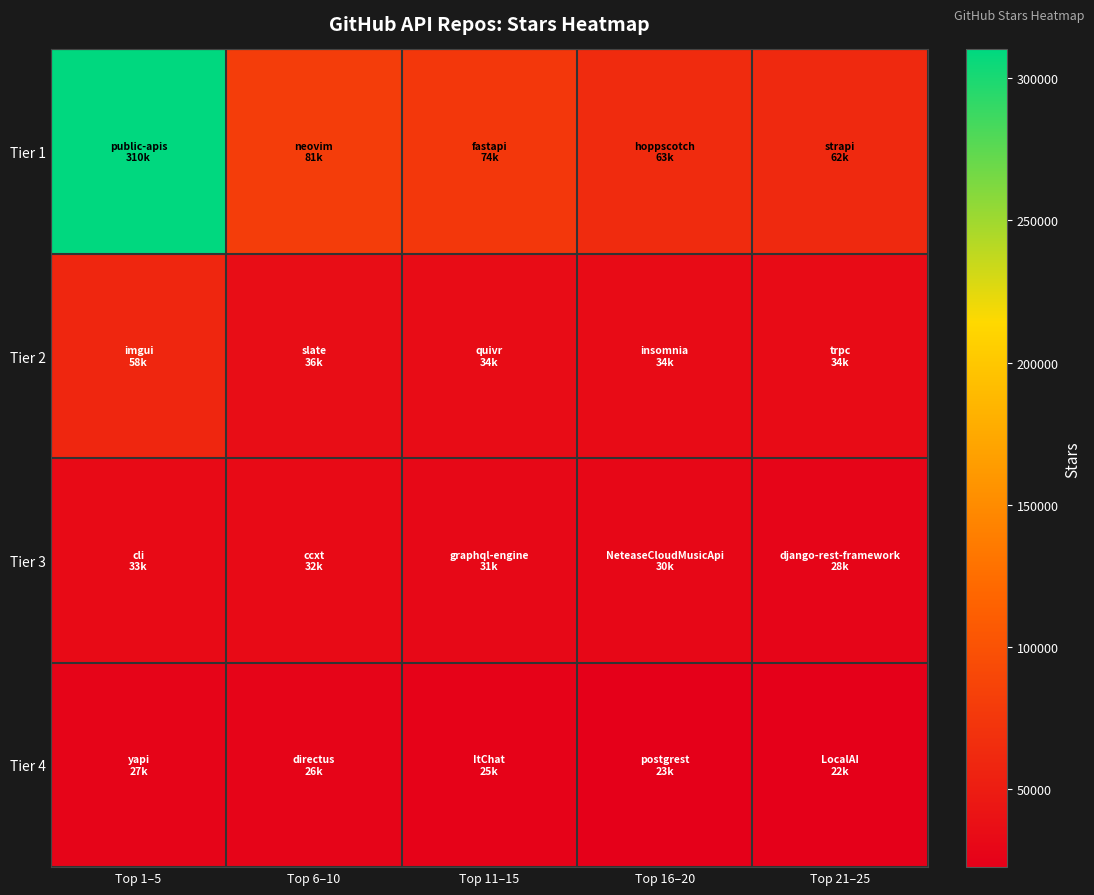

Which series has the largest range (max minus min)?

Tier 1